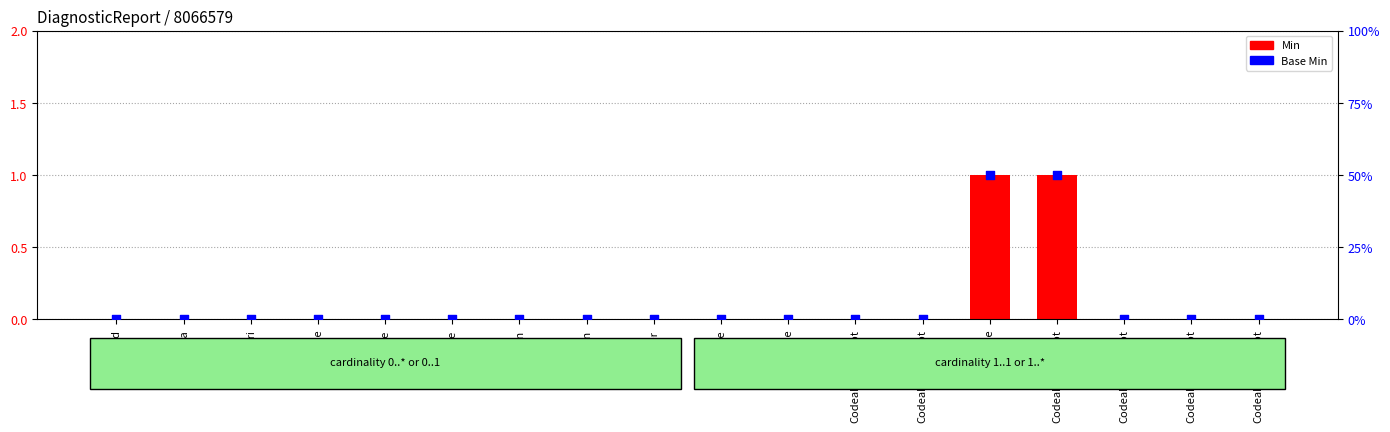

Which series contains the lowest Y value?

Min